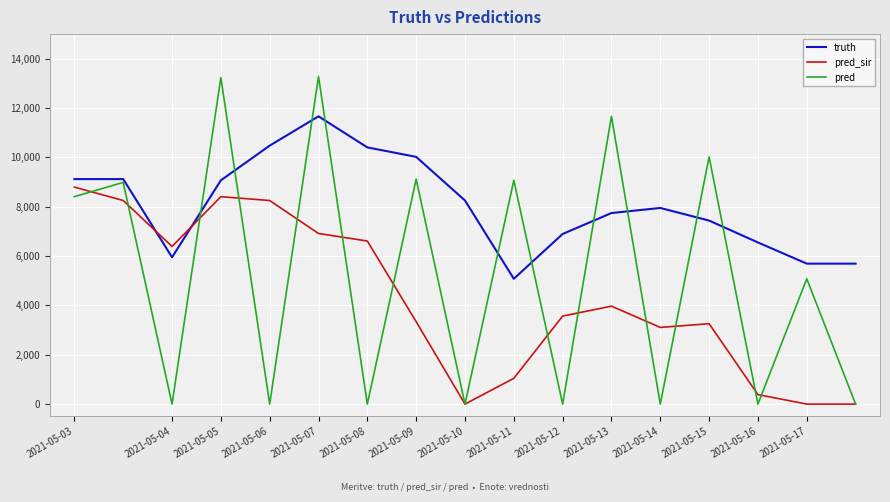

What is the lowest value of the truth series?

5080.0